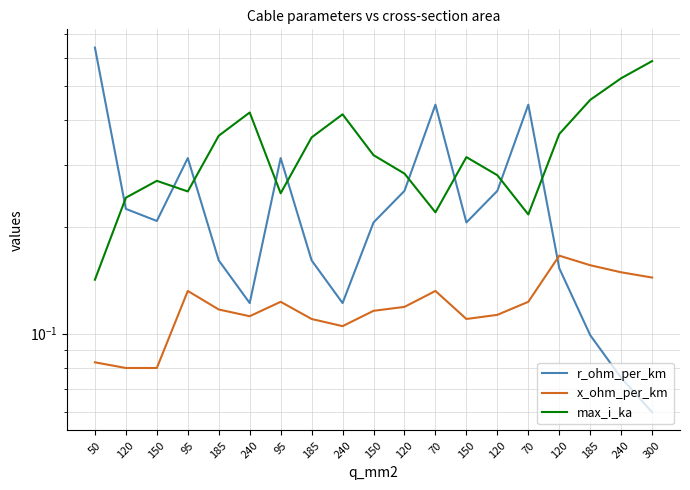

Which category has the lowest value in the r_ohm_per_km series?

300